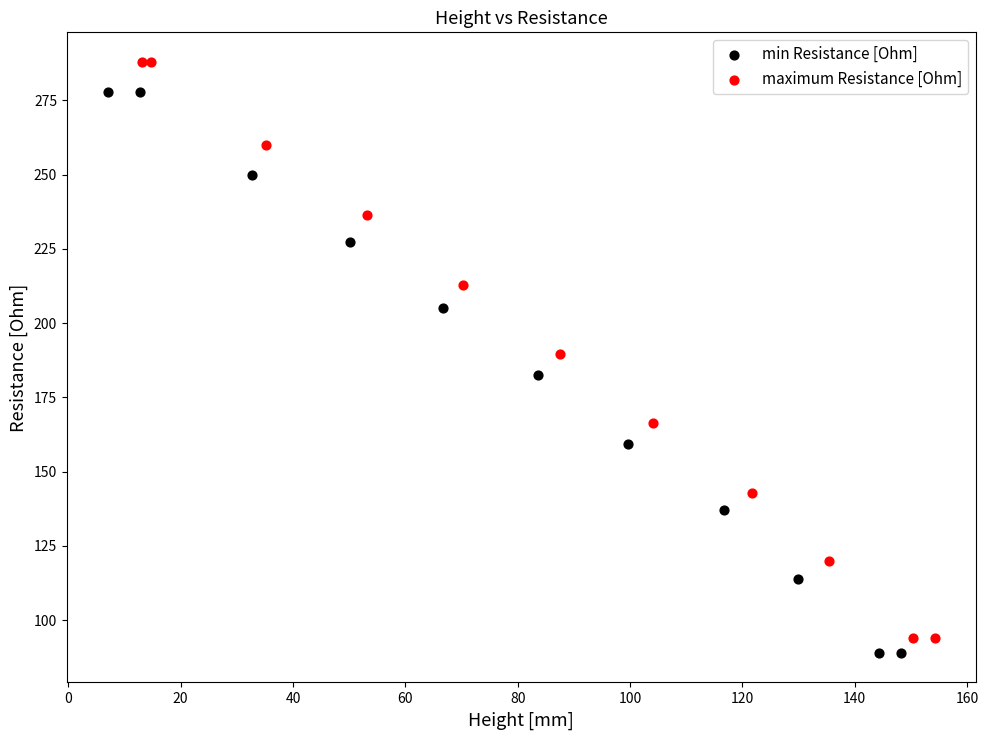

Which series has the largest Y range (max minus min)?

maximum Resistance [Ohm]